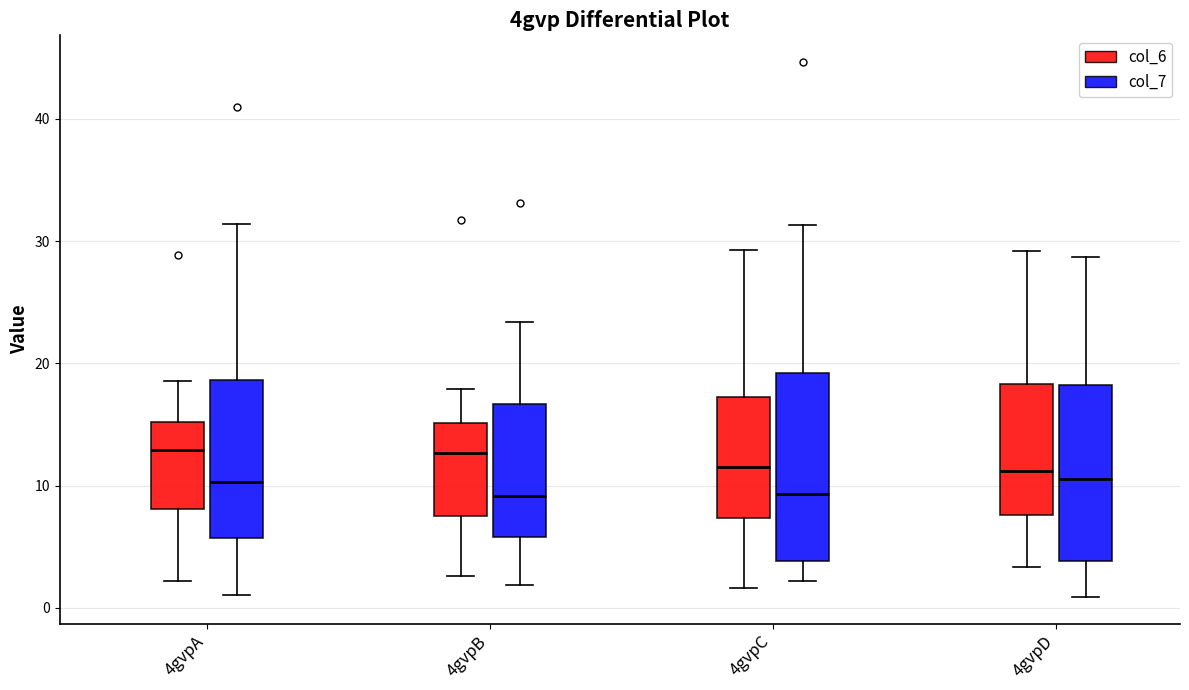

Reading left to right, read every box against the y-axis: the position of its median line, the range the box covers, and the ends of its whiskers. The values are not printed on the chart, so give them approximately, as read against the axis.

4gvpA (col_6): median 13, box 8 to 15, whiskers 2 to 19
4gvpA (col_7): median 10, box 6 to 19, whiskers 1 to 31
4gvpB (col_6): median 13, box 8 to 15, whiskers 3 to 18
4gvpB (col_7): median 9, box 6 to 17, whiskers 2 to 23
4gvpC (col_6): median 11, box 7 to 17, whiskers 2 to 29
4gvpC (col_7): median 9, box 4 to 19, whiskers 2 to 31
4gvpD (col_6): median 11, box 8 to 18, whiskers 3 to 29
4gvpD (col_7): median 11, box 4 to 18, whiskers 1 to 29